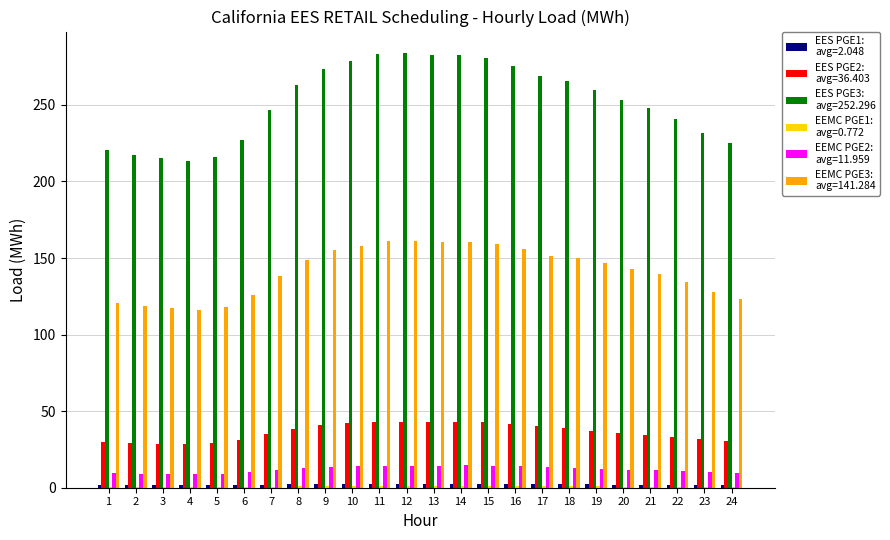

What is the greatest value displayed?

283.7